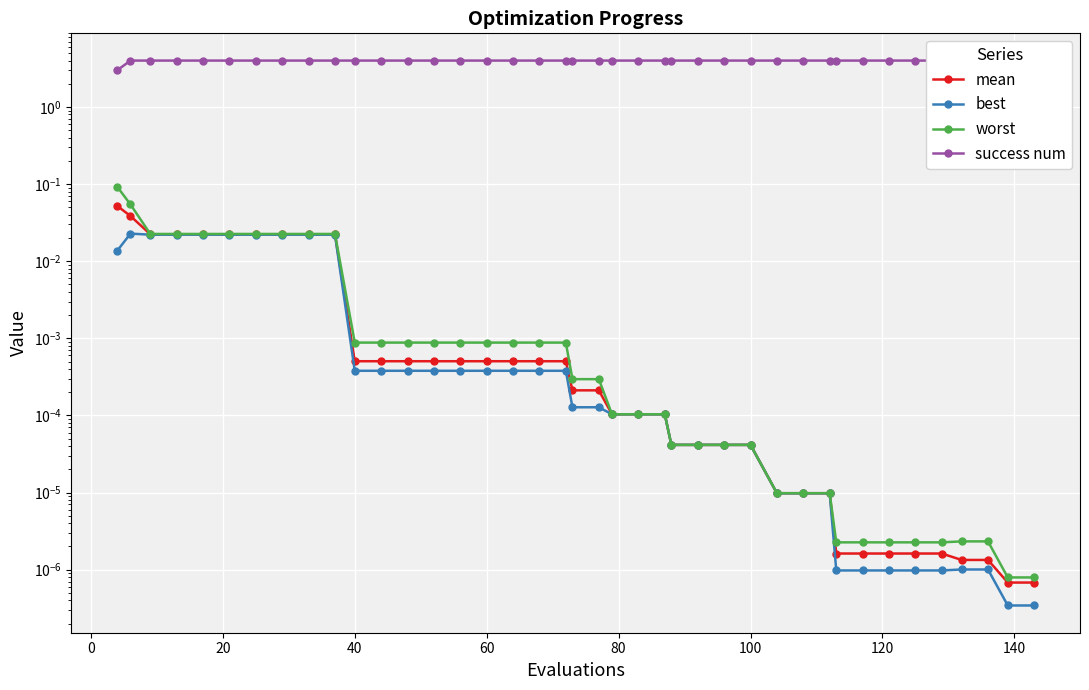

Is it true that best equals 0.0 at 16?

False